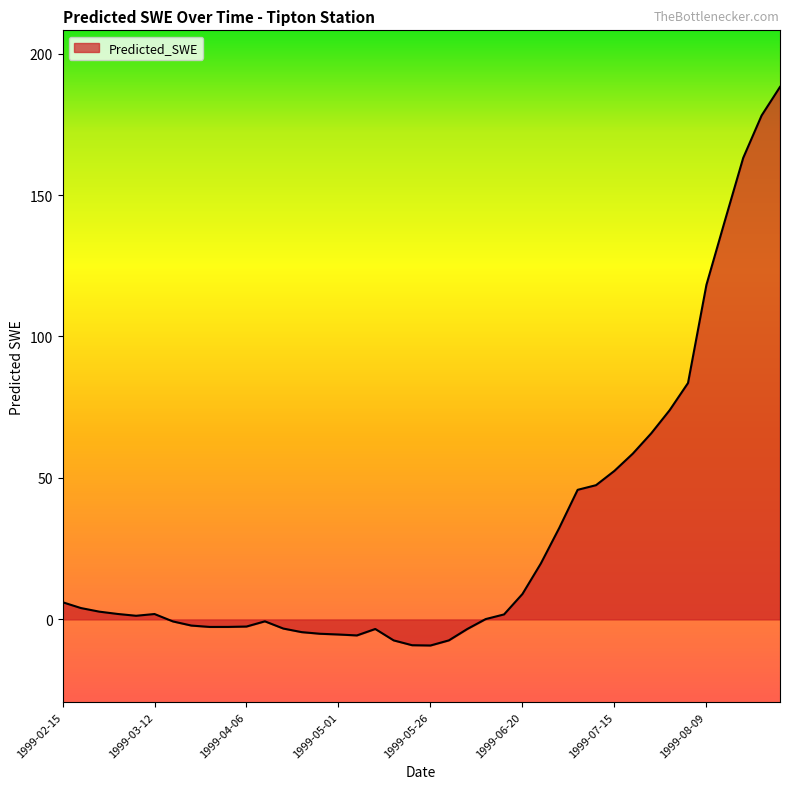

What is the minimum value shown in the chart?

-9.2